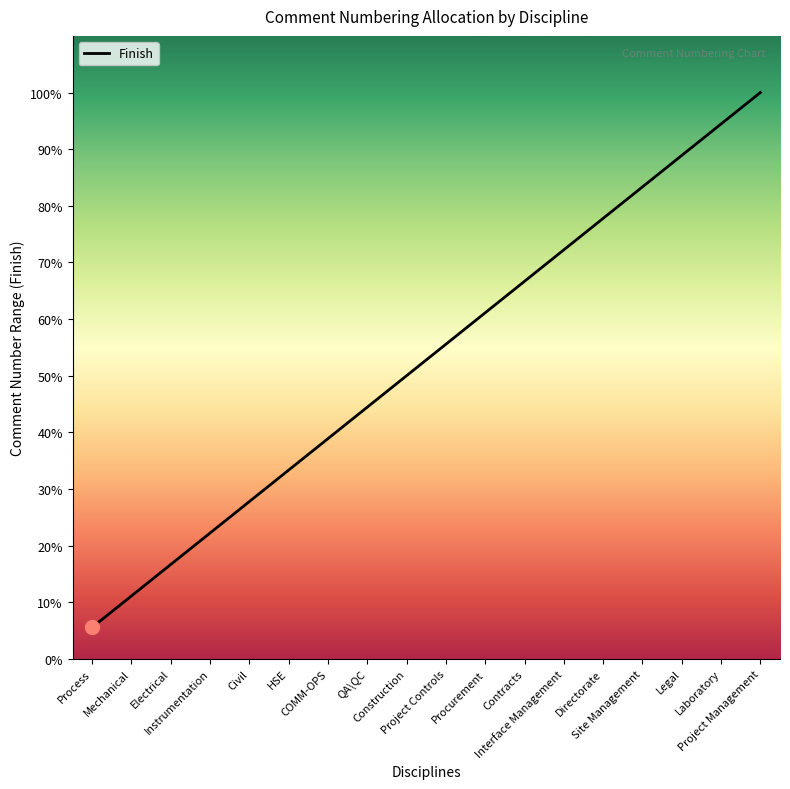

What position from the left is Directorate?

14